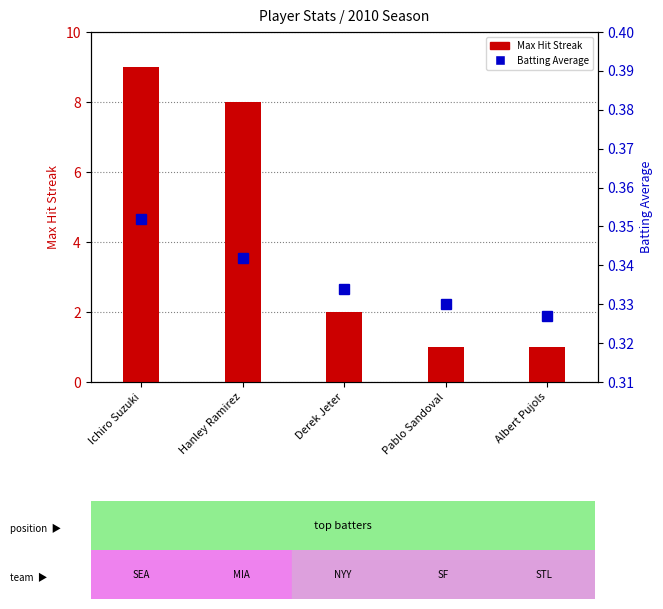

What is the difference between the second highest and second lowest values in the Max Hit Streak series?

7.0